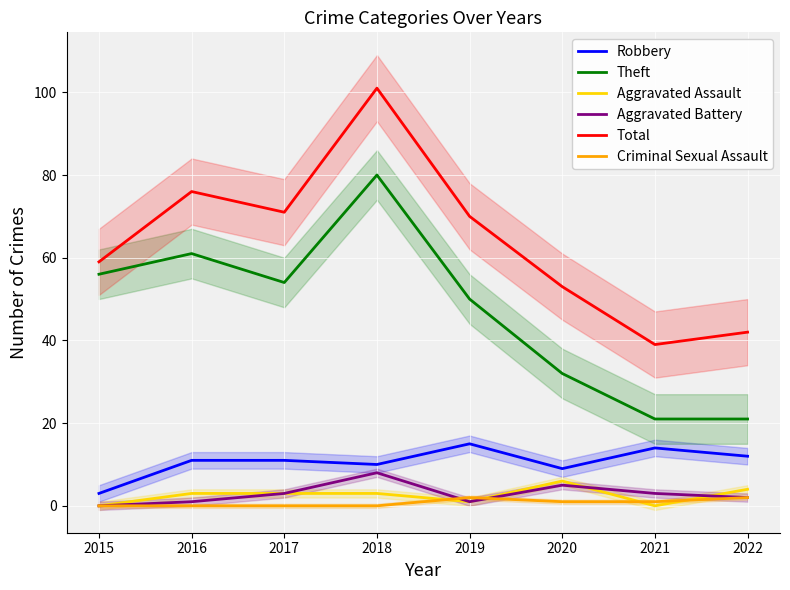

How many lines are shown in the chart?

6